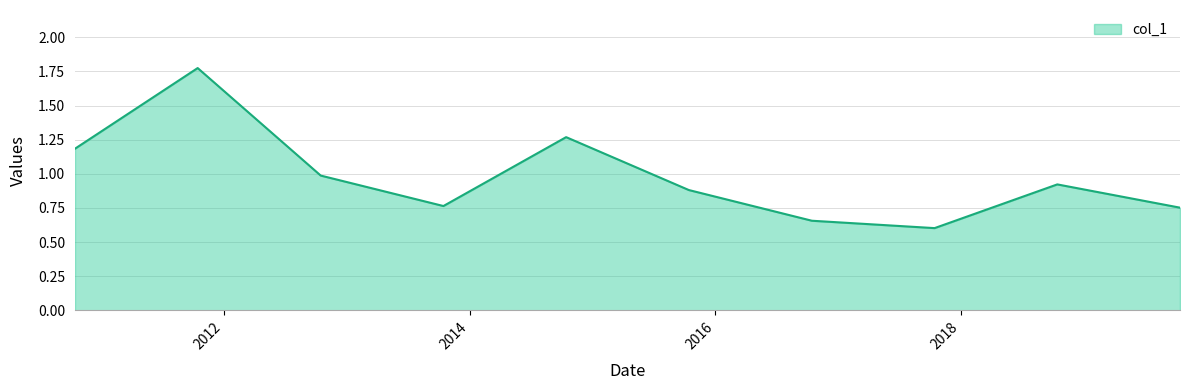

What is the difference between the maximum and minimum values?

1.2